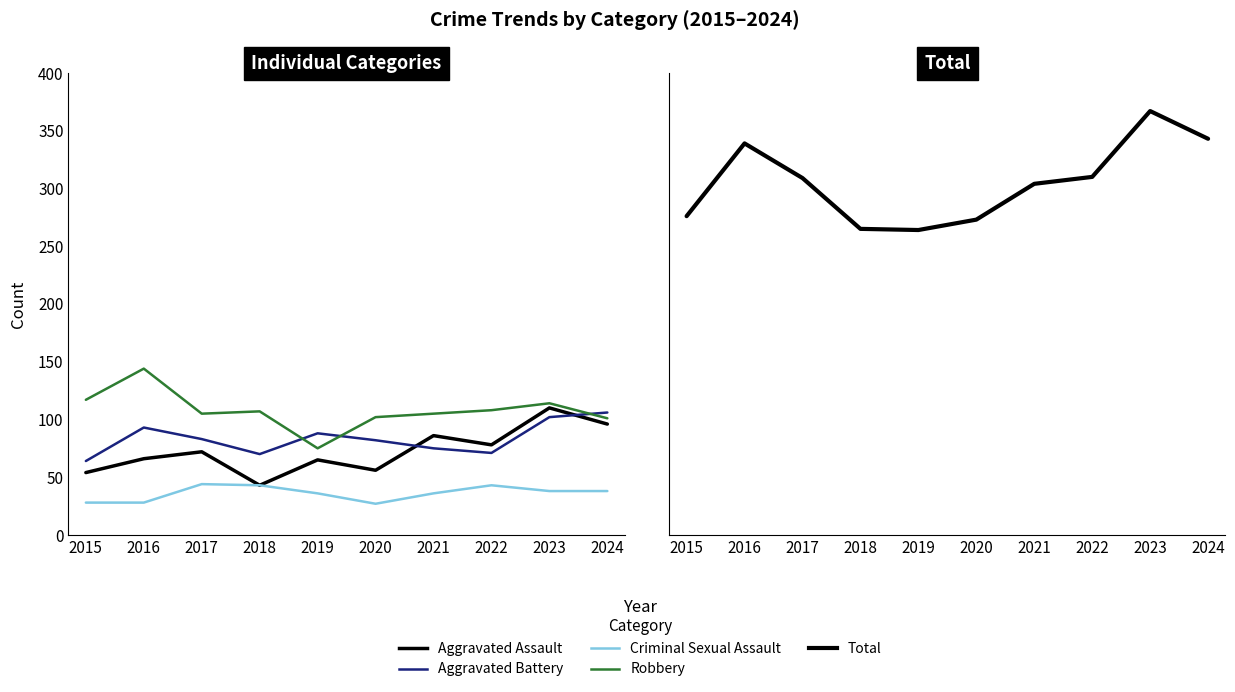

The Robbery series shows 55 at 2020. True or false?

False